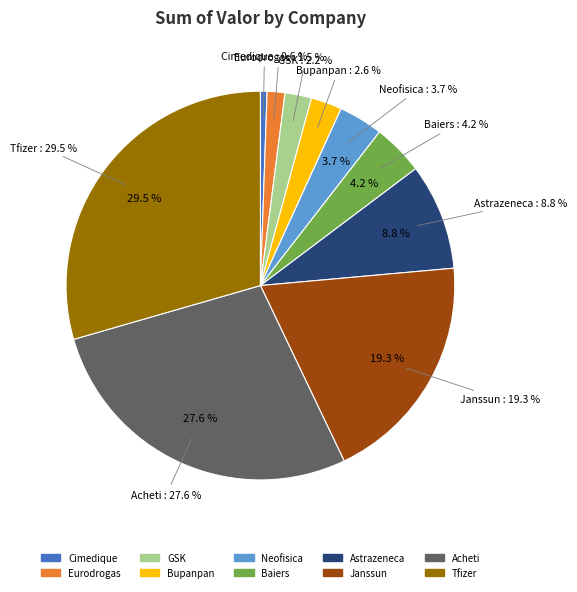

Does Janssun represent more than half of the total?

No